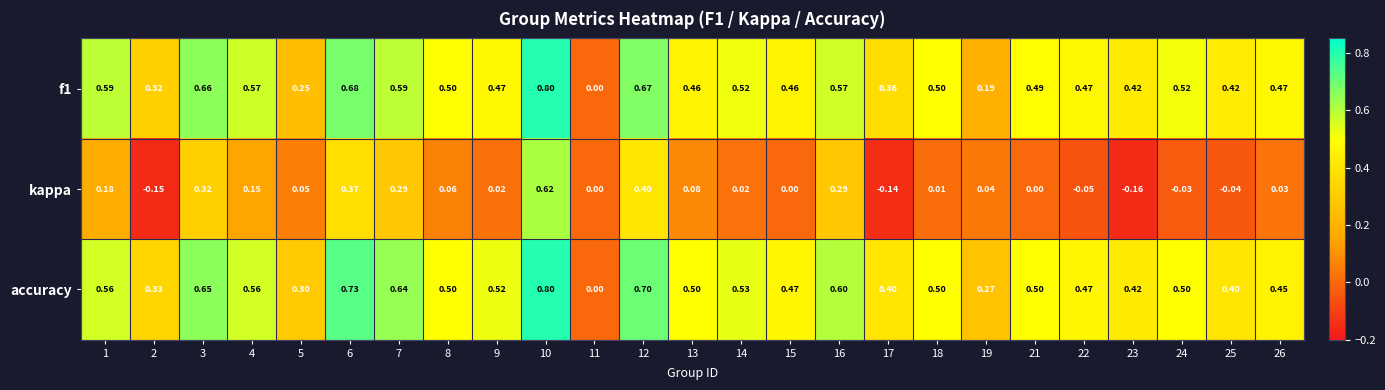

Is the value of accuracy at 17 greater than the value of kappa at 14?

Yes